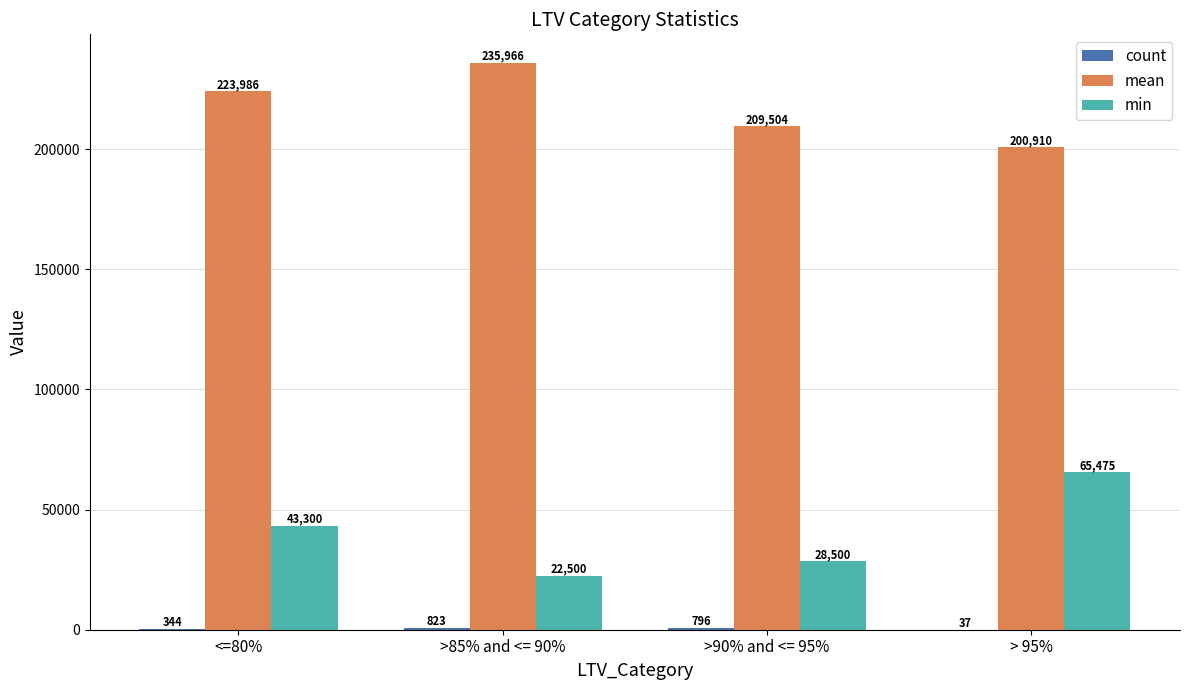

Which category has the highest value across all series?

>85% and <= 90%